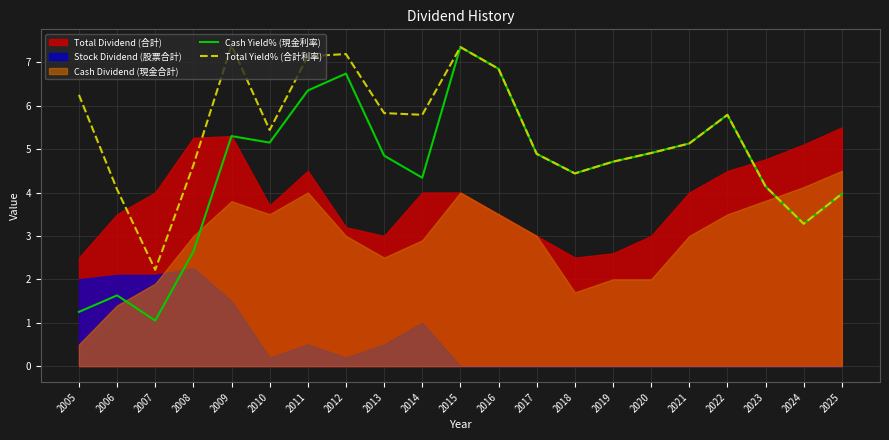

The Cash Yield% (現金利率) series shows 1.2 at 2005. True or false?

True